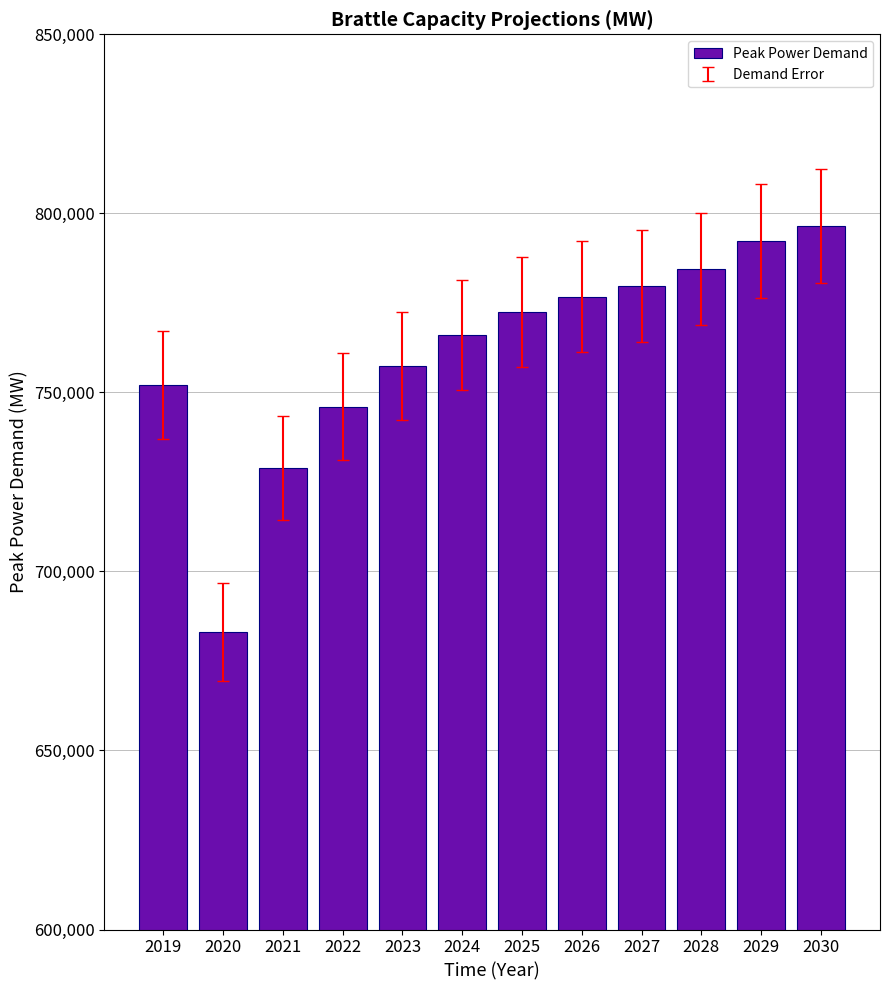

What is the maximum value shown in the chart?

796481